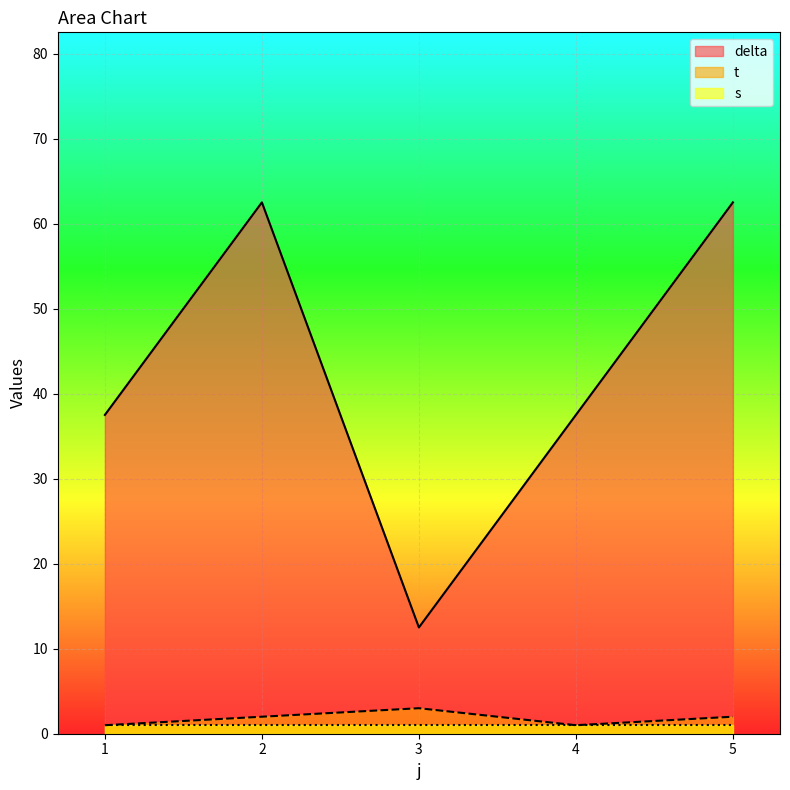

List the series in order of their peak value, lowest first.

s, t, delta